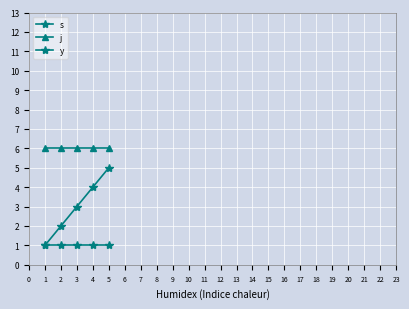

True or false: y and s cross at least once.

False